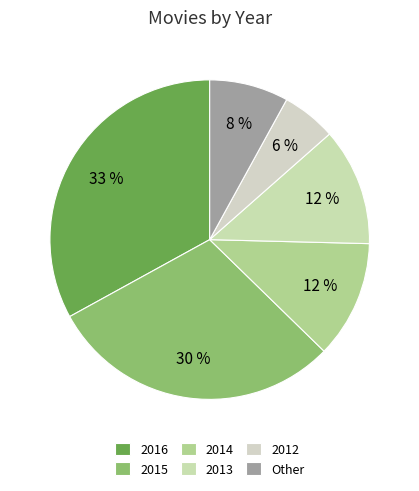

What percentage is the 2013 slice, to the nearest percent?

12%